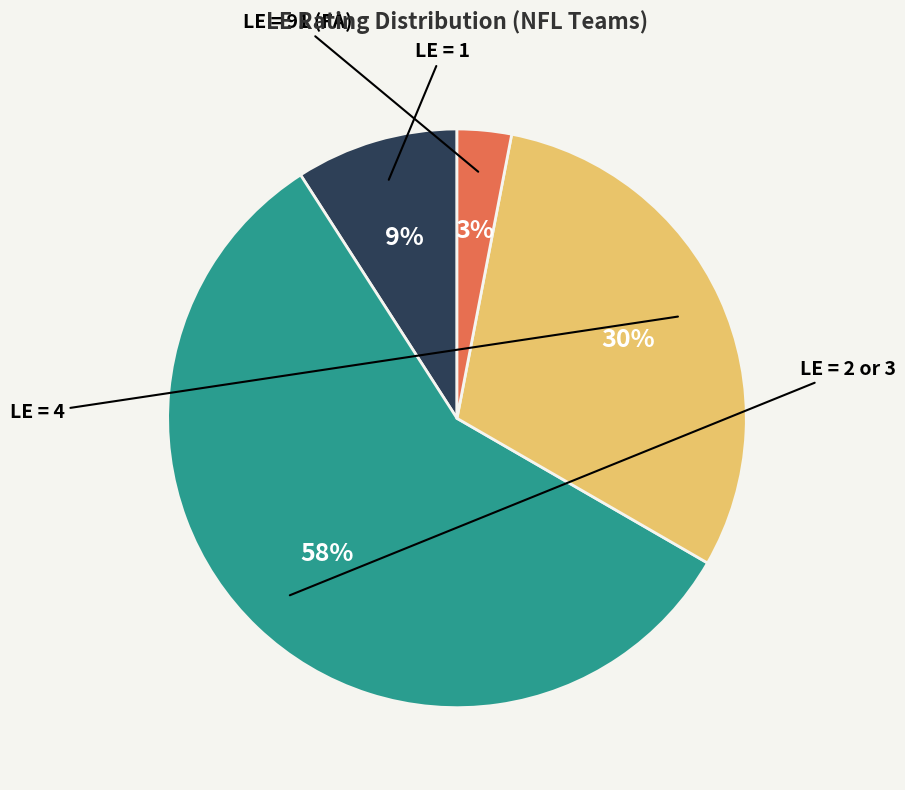

Is there a majority slice in this chart?

Yes